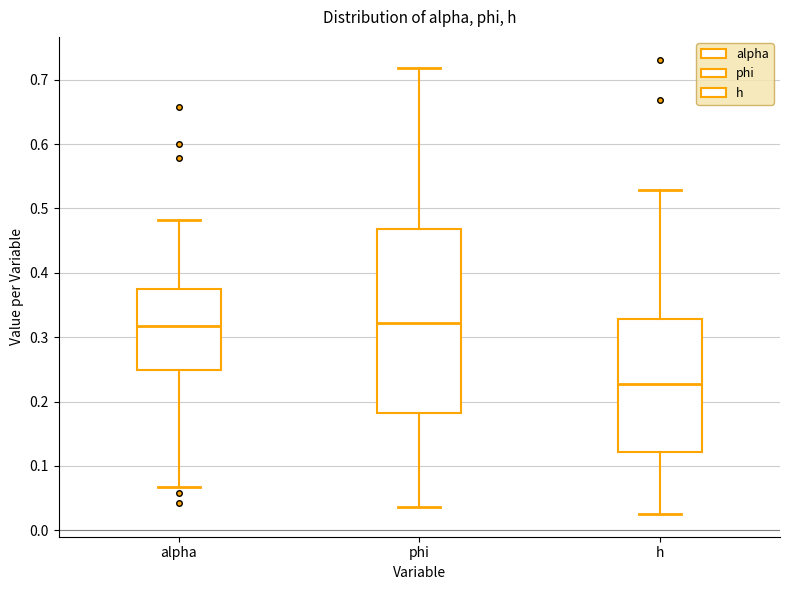

Reading left to right, transcribe this box plot: for each box, give where its median line is, the range the box spans, and where its two whiskers end, as read against the y-axis. The values are not printed on the chart, so give them approximately, as read against the axis.

alpha: median 0.32, box 0.25 to 0.37, whiskers 0.07 to 0.48
phi: median 0.32, box 0.18 to 0.47, whiskers 0.04 to 0.72
h: median 0.23, box 0.12 to 0.33, whiskers 0.03 to 0.53